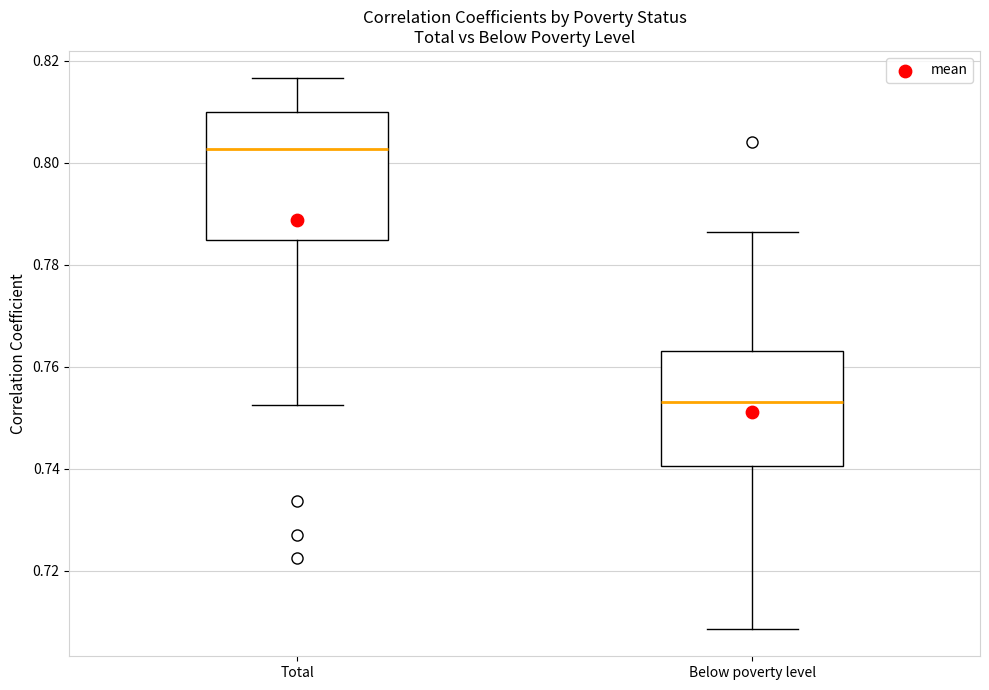

Reading left to right, read every box against the y-axis: the position of its median line, the range the box covers, and the ends of its whiskers. The values are not printed on the chart, so give them approximately, as read against the axis.

Total: median 0.802, box 0.784 to 0.810, whiskers 0.752 to 0.816
Below poverty level: median 0.754, box 0.740 to 0.764, whiskers 0.708 to 0.786